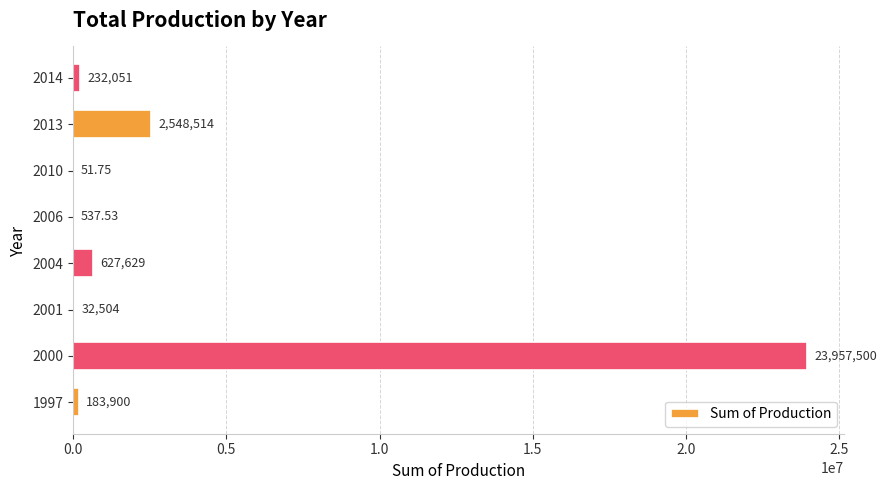

Count the number of data series in this chart.

1